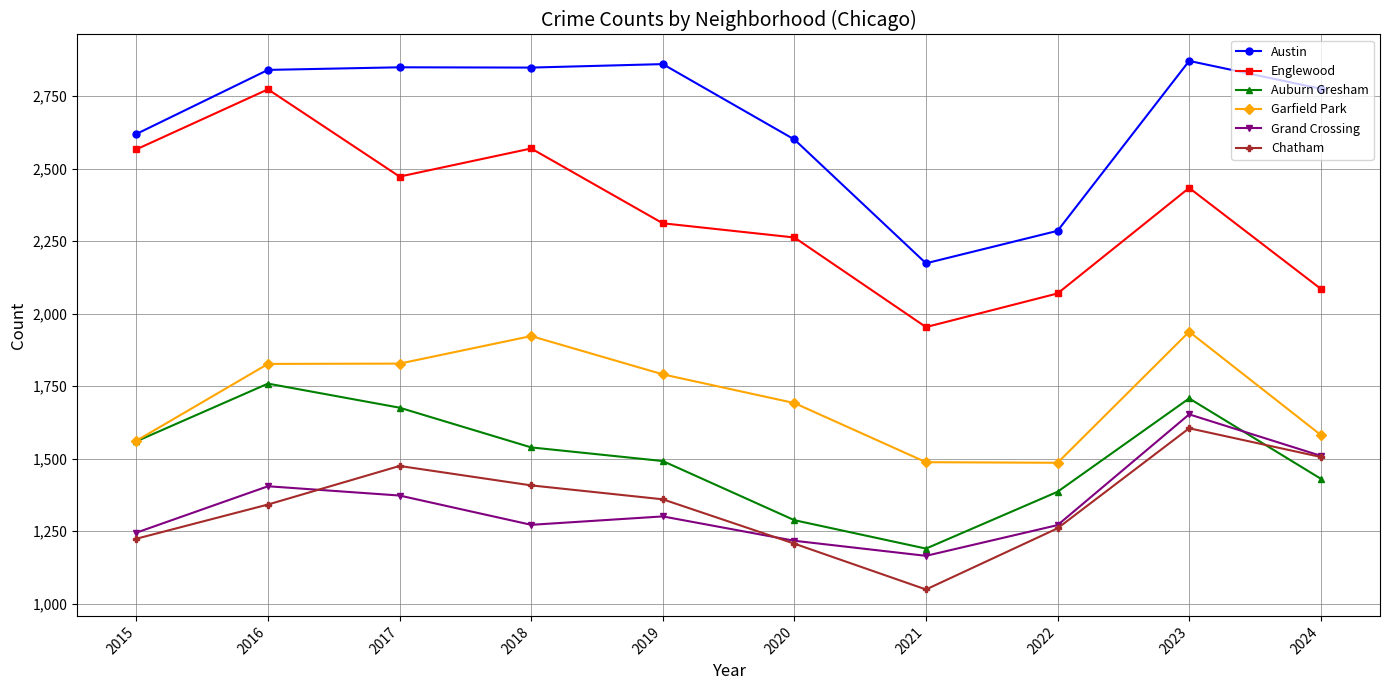

True or false: Austin has more than 0 points higher than both neighbors.

True